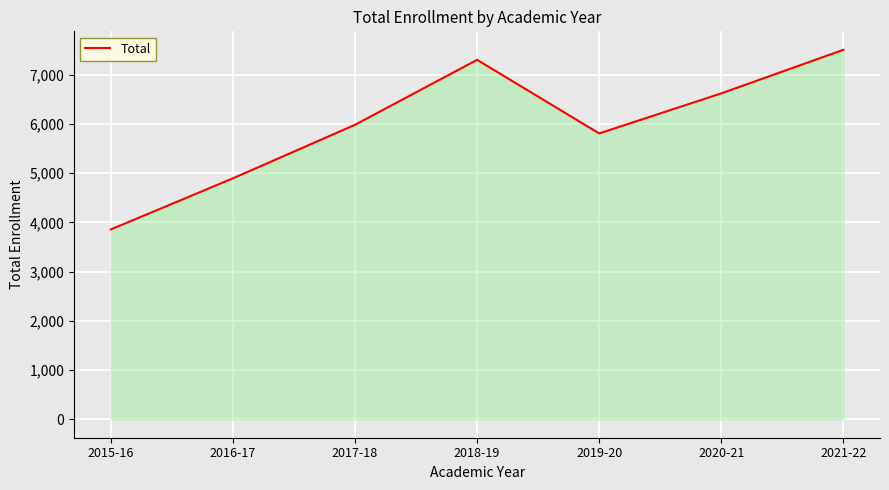

What position from the left is 2018-19?

4